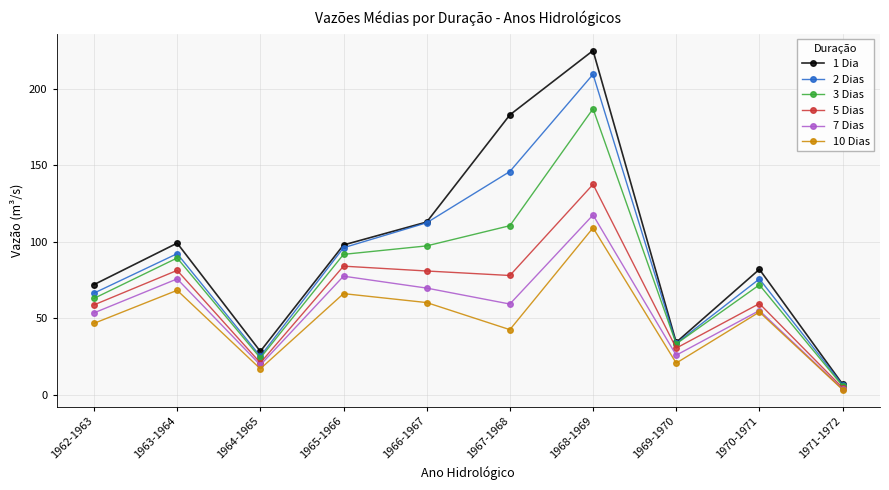

What is the label of the 6th point from the right?

1966-1967